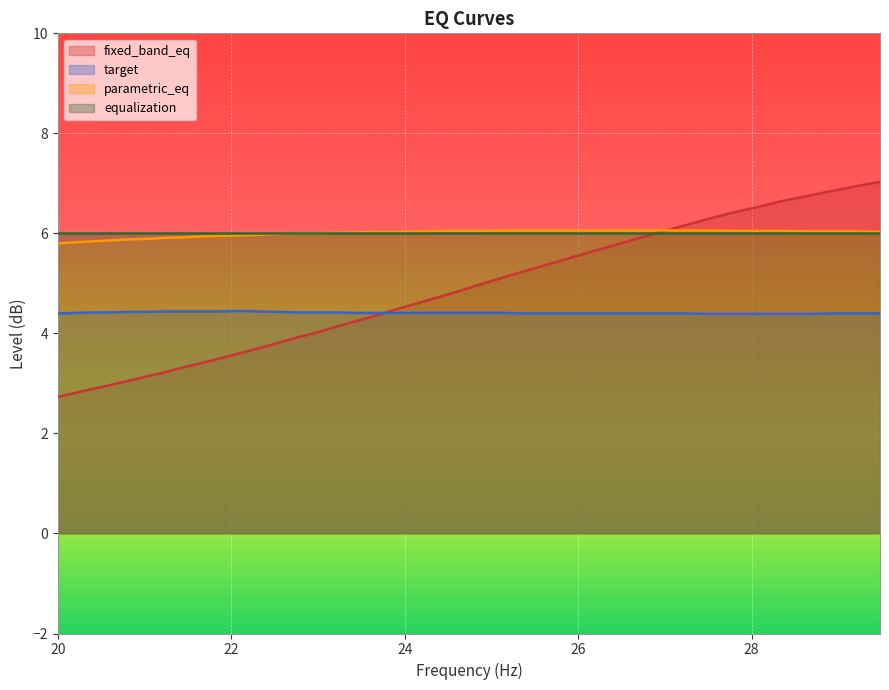

What is the maximum value shown in the chart?

7.0